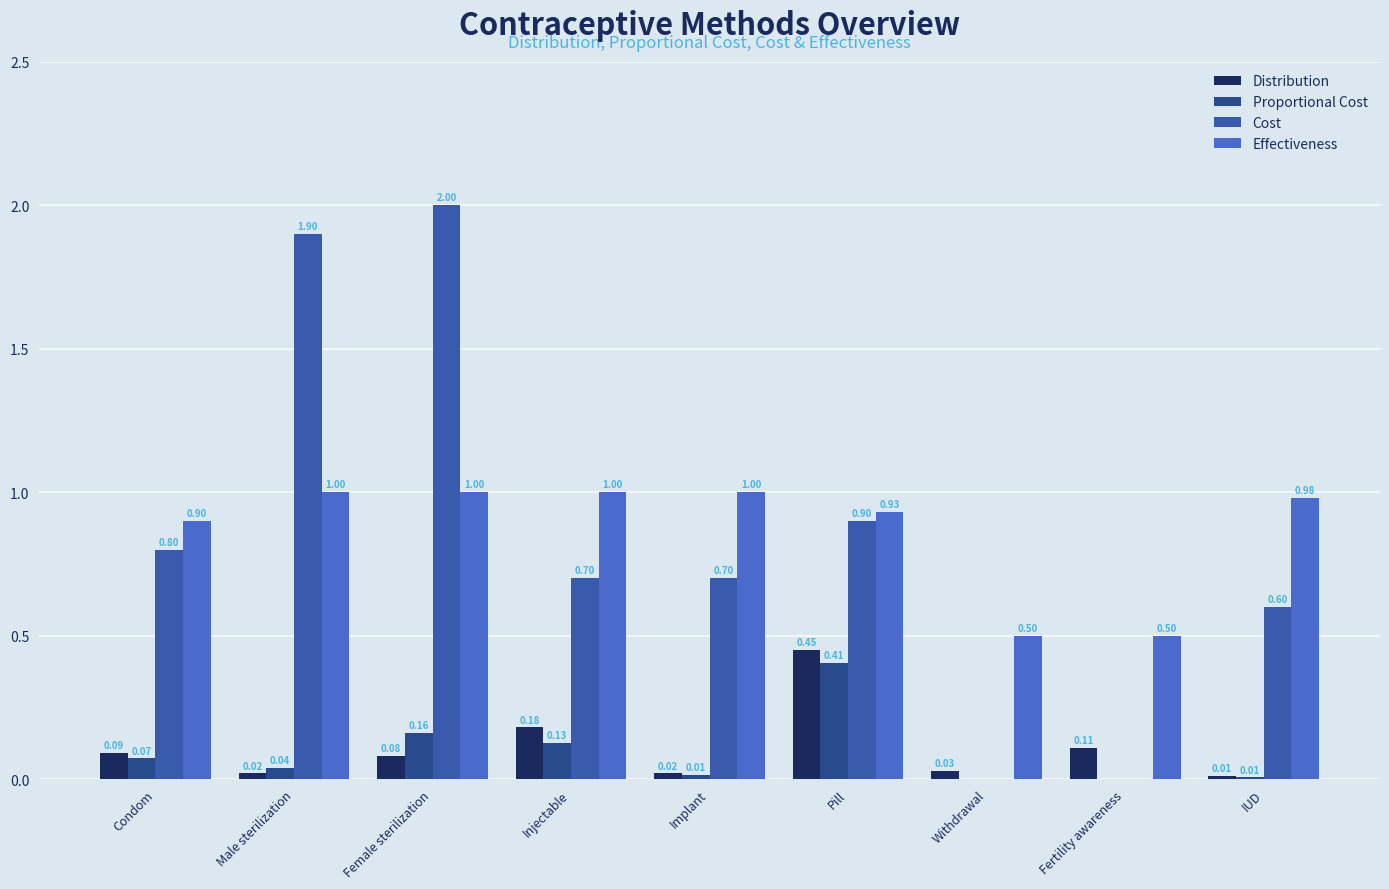

Which series has the largest total across all categories?

Effectiveness